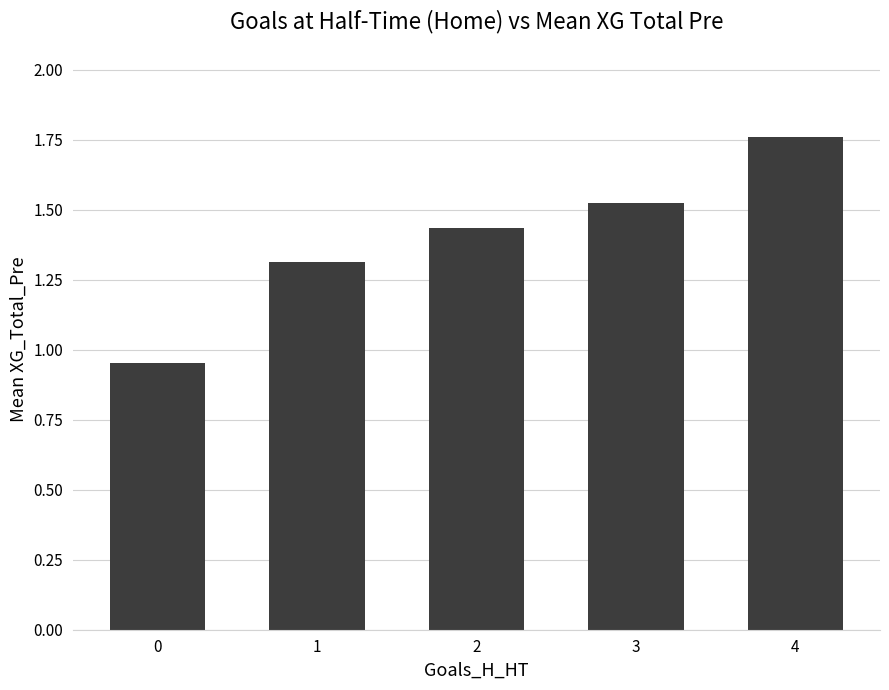

What is the value of the 2nd bar from the left?

1.3